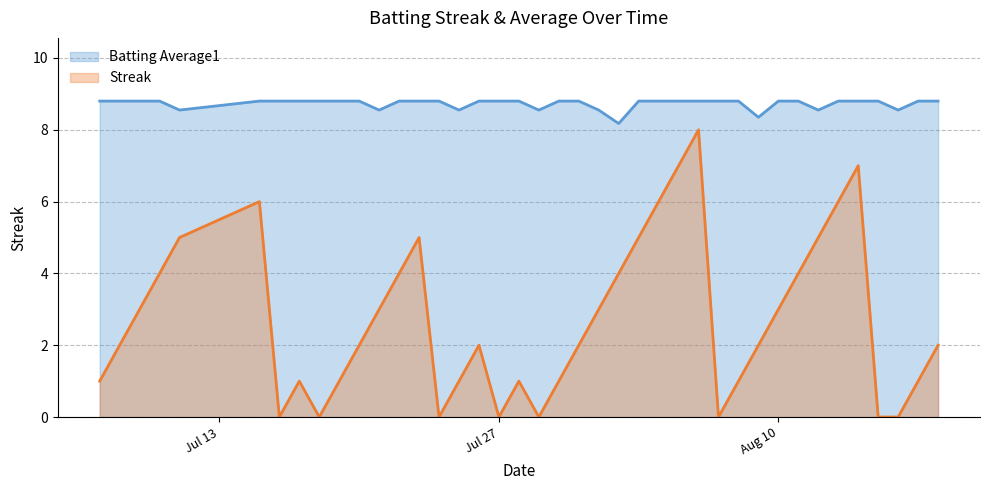

Is the value of Streak at 2010-08-06 greater than the value of Batting Average1 at 2010-07-16?

No